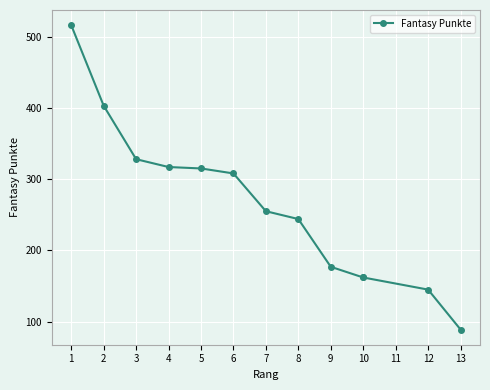

List the labels in order of value, largest first.

1, 2, 3, 4, 5, 6, 7, 8, 9, 10, 10, 12, 13